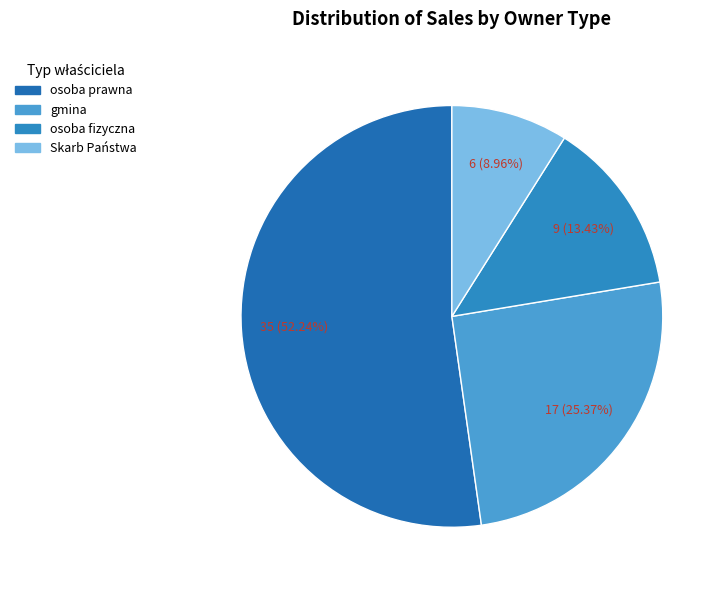

Which slice represents more than half of the pie?

osoba prawna